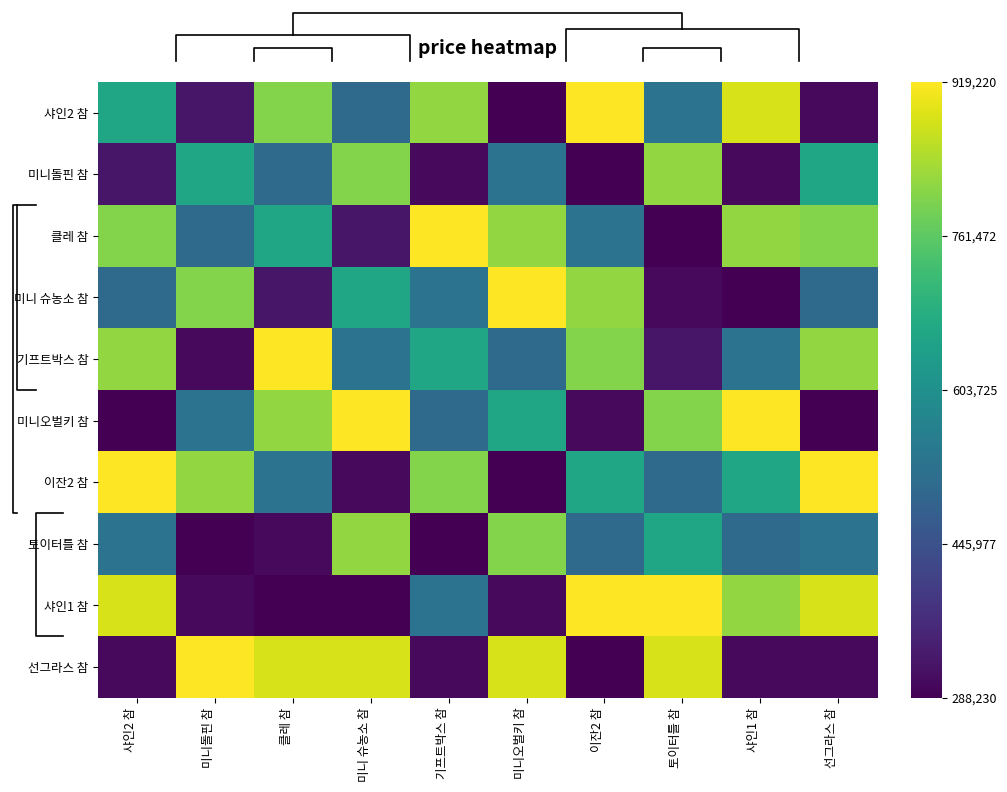

What is the maximum value for 이잔2 참?

919220